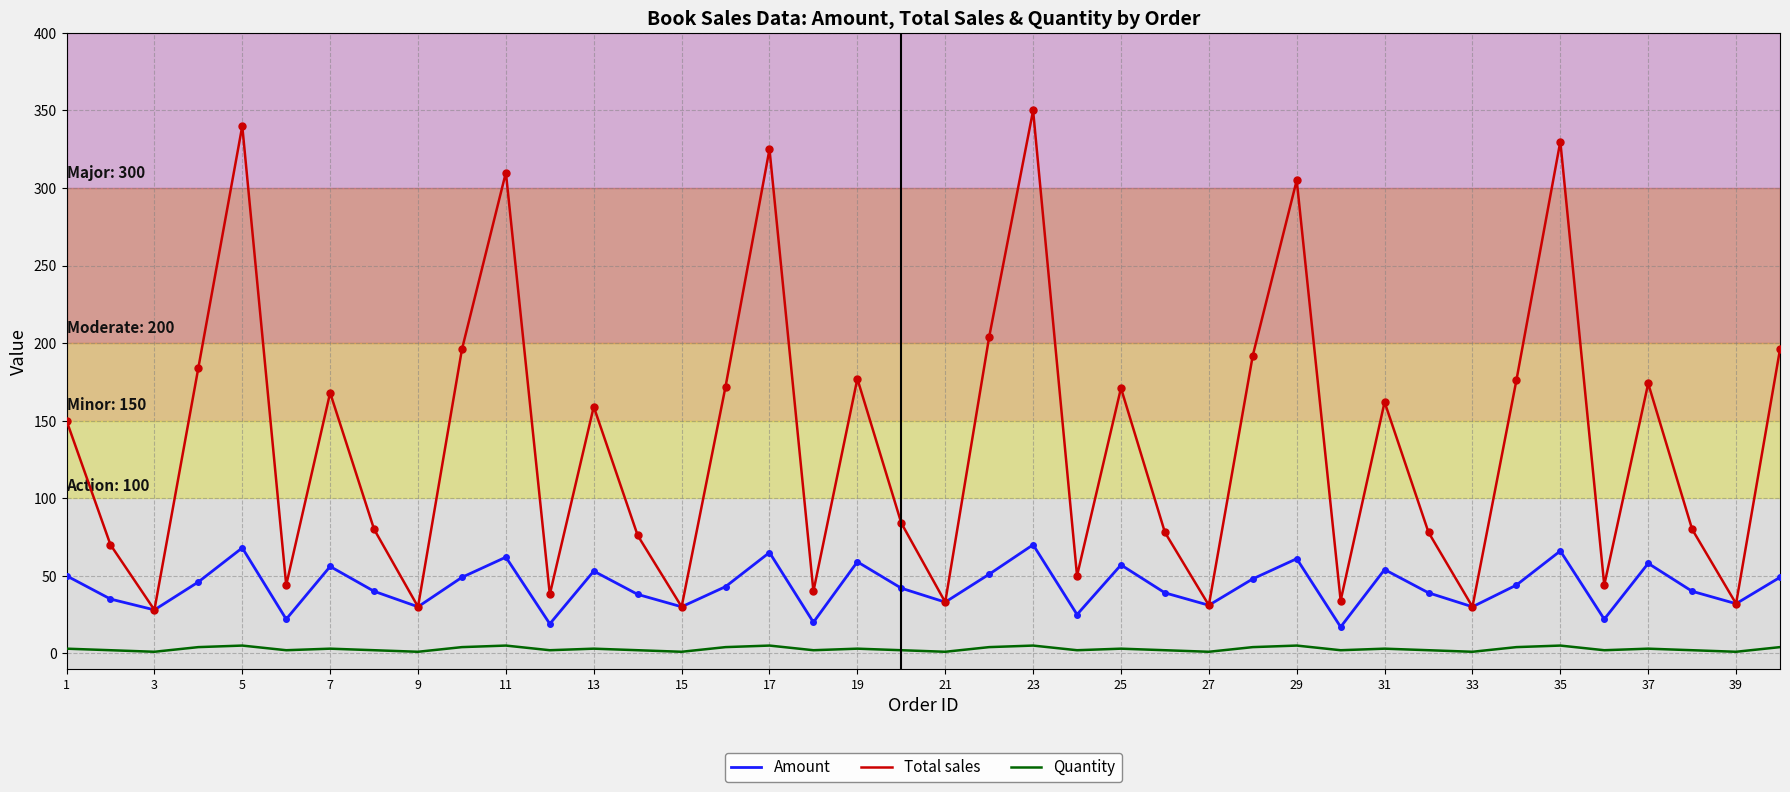

Which series has the largest range (max minus min)?

Total sales